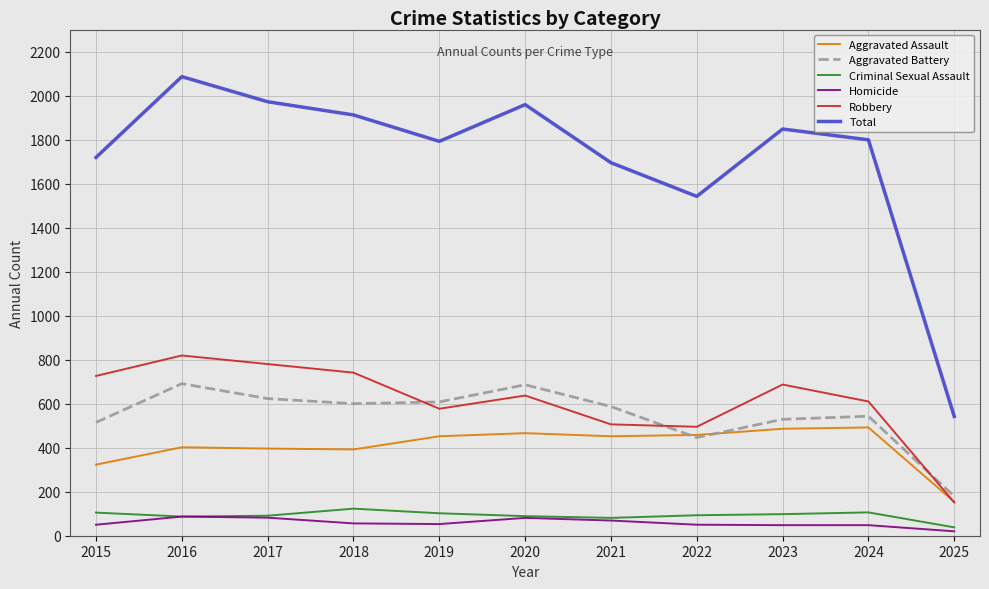

What is the total value across all series at 2018?

3824